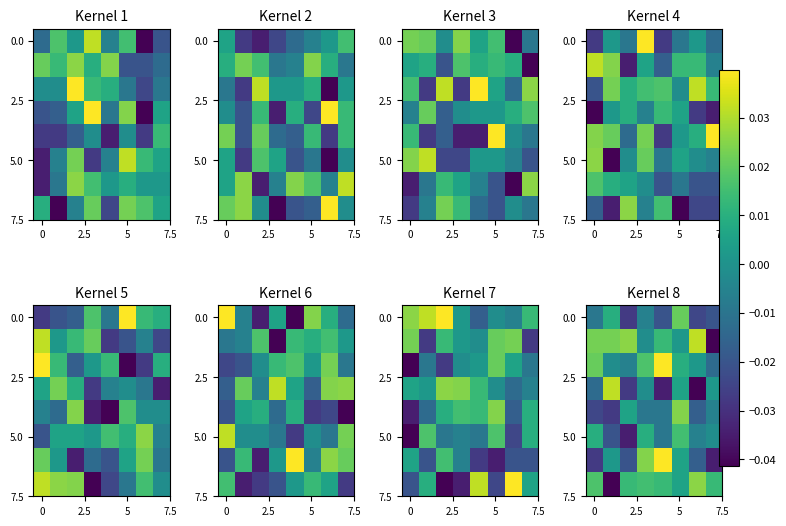

At which category is the sum across all series the highest?

5